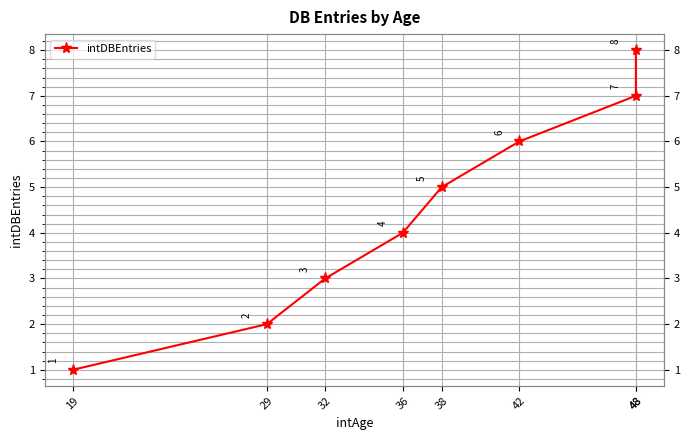

Reading left to right, what are all the values shown in this chart?

19=1	29=2	32=3	36=4	38=5	42=6	48=7	48=8